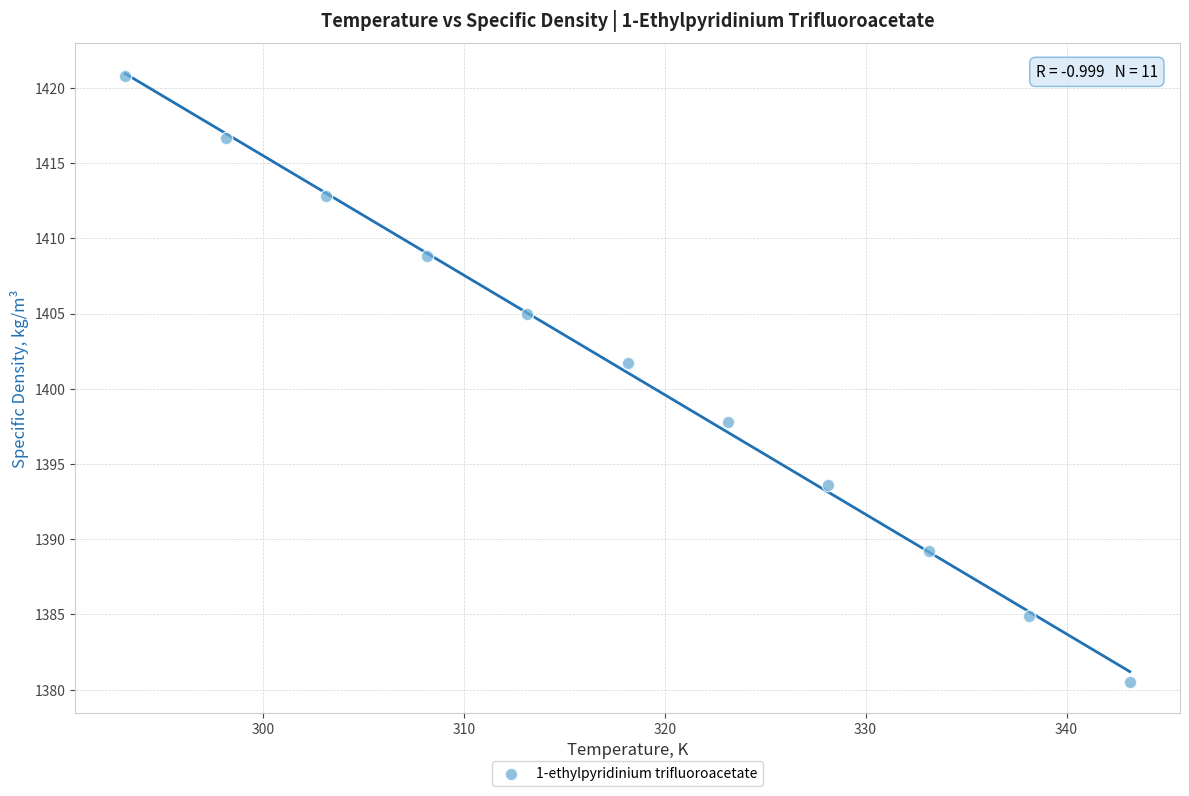

What Y value in the scatter plot is closest to 1400?

1401.7